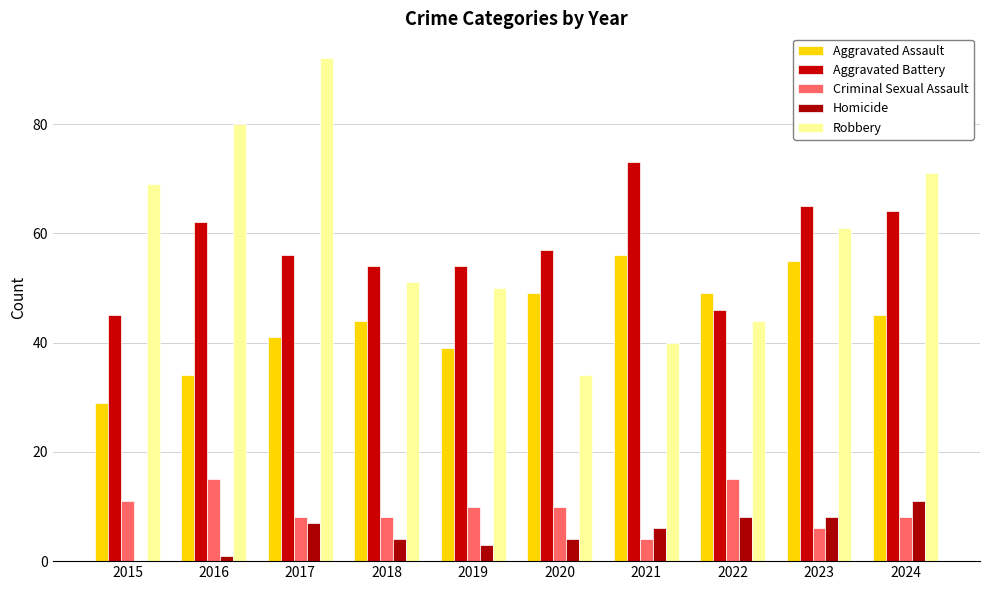

Count the number of data series in this chart.

5